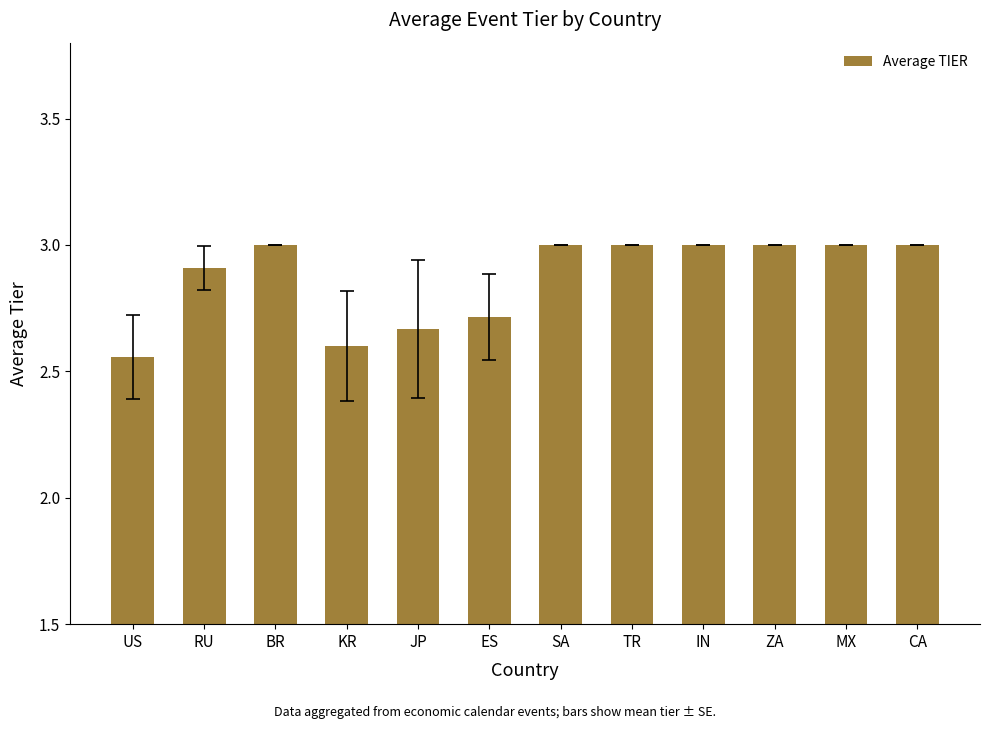

True or false: the data shows 3.0 at CA.

True